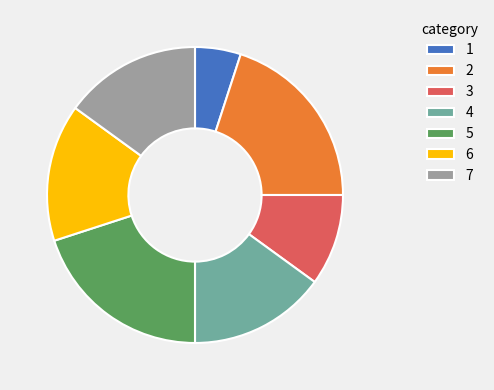

What is the smallest slice in the pie chart?

1